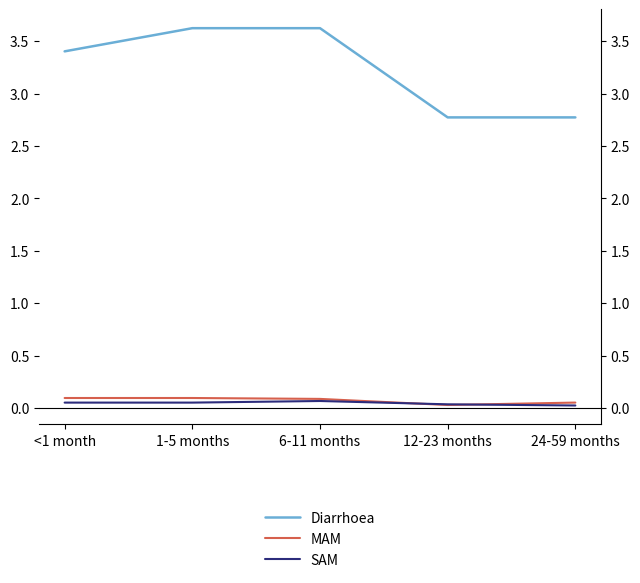

Read the Diarrhoea value at 6-11 months.

3.6